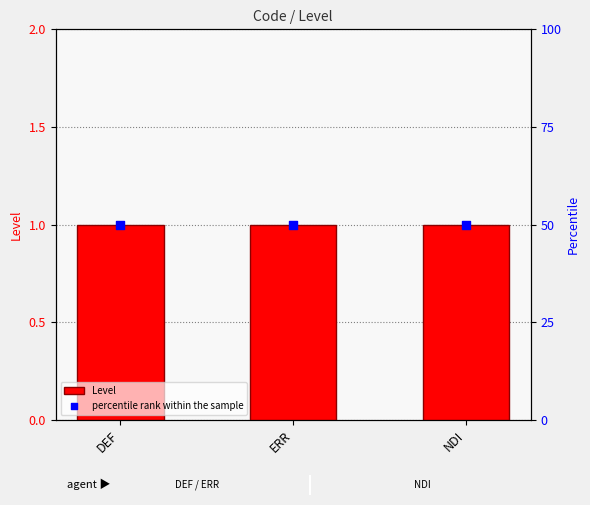

Which series reaches the minimum Y coordinate?

Level